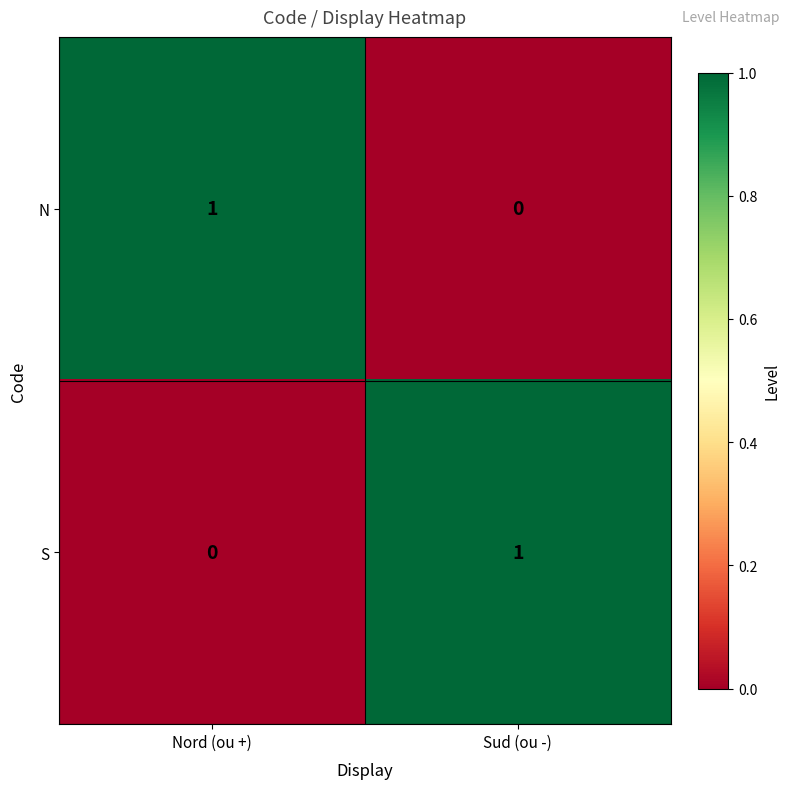

Where is S nearest to the value 0?

Nord (ou +)